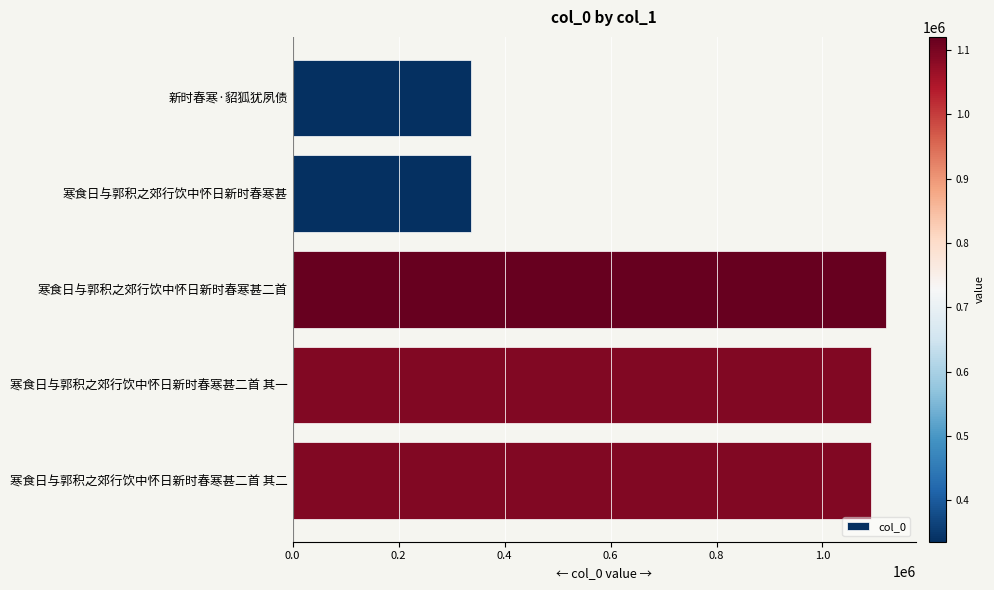

What is the difference between the maximum and minimum values?

784575